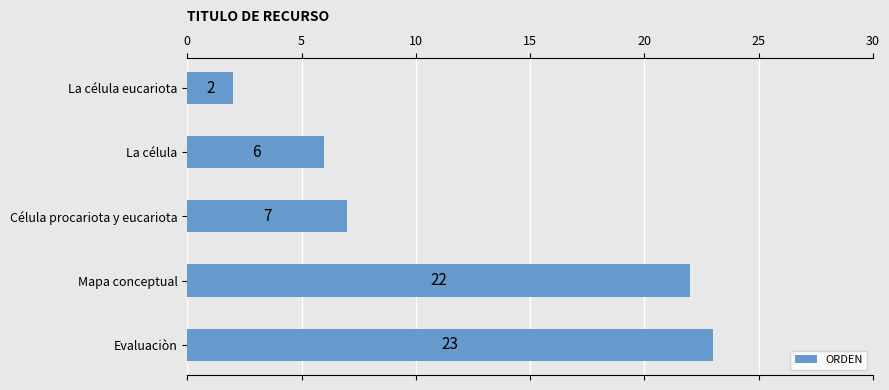

What is the difference between the maximum and minimum values?

21